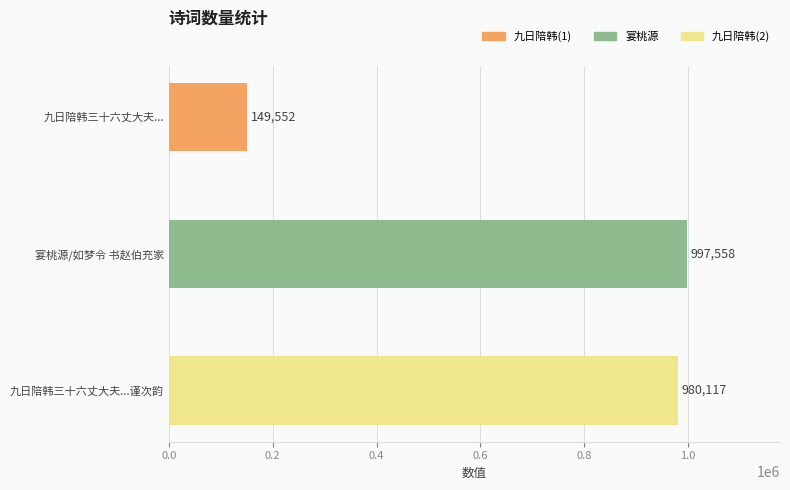

The value at 九日陪韩三十六丈大夫... is 75124. True or false?

False